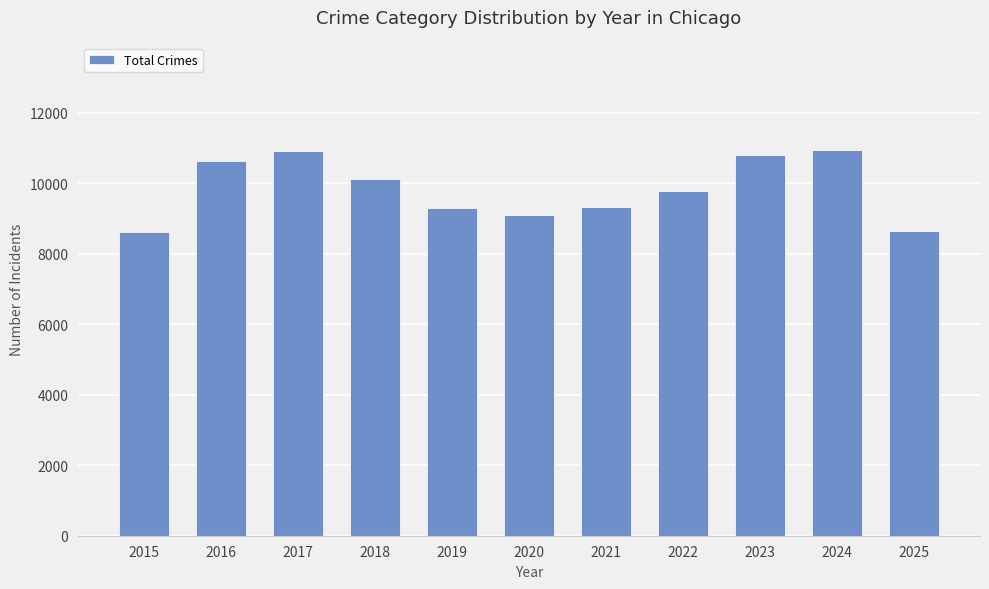

Is it true that the value at 2025 is 8647?

True